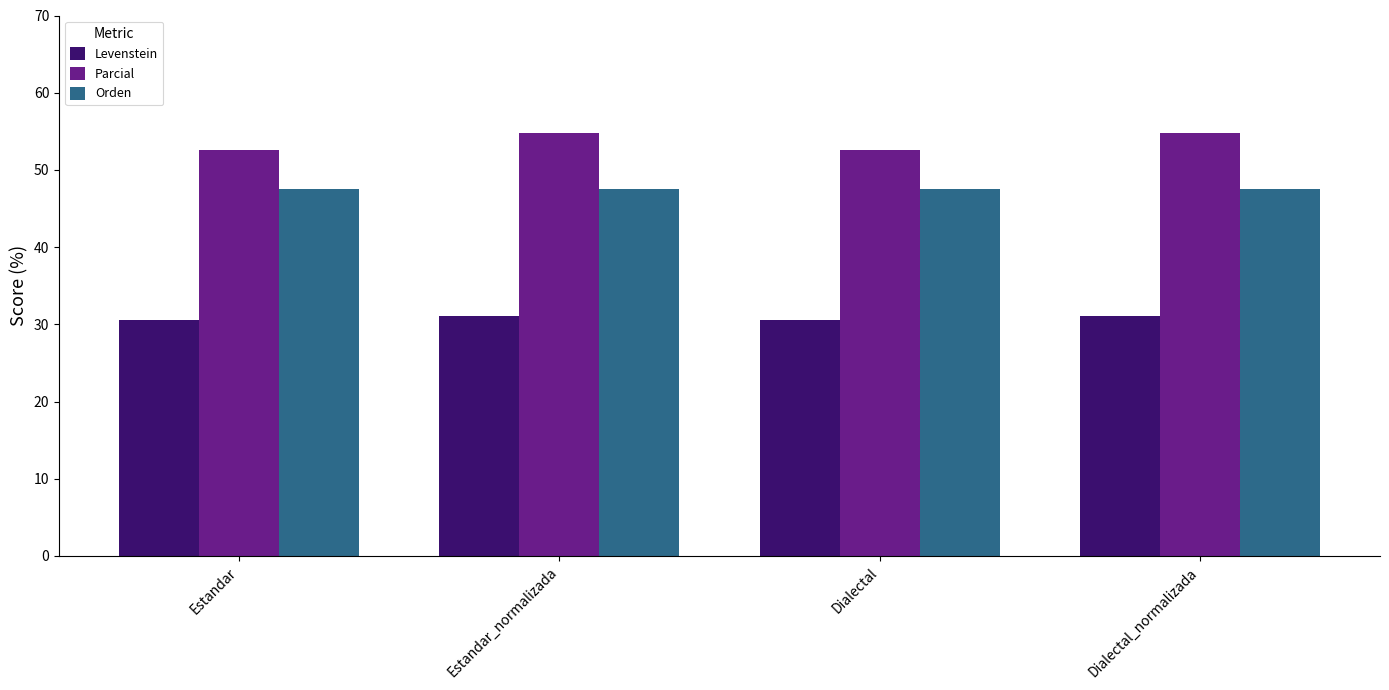

The value of Orden at Estandar_normalizada is 27.4. True or false?

False